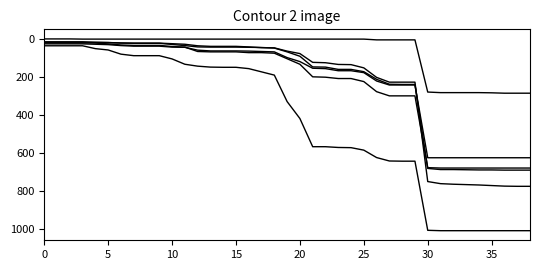

Reading right to left, what are all the values shown in this chart?

20-34_Greenlee: 774	774	773	770	767	765	763	760	749	227	227	227	202	152	135	134	125	123	77	64	47	46	42	39	39	39	36	28	25	22	22	22	21	19	18	15	15	15	15
35-44_Greenlee: 689	689	689	688	688	687	686	686	680	239	239	238	212	172	160	160	148	147	91	68	48	45	44	43	43	43	42	35	29	23	23	23	22	19	18	18	18	18	18
45-54_Greenlee: 624	624	624	624	624	624	624	624	624	242	242	242	221	177	167	167	156	154	119	98	68	66	64	63	63	63	59	44	43	38	38	38	35	30	28	26	26	26	26
55-64_Greenlee: 678	678	678	678	678	678	678	678	676	299	299	299	277	224	208	208	201	199	133	104	75	72	72	68	68	68	66	43	40	34	34	34	32	26	22	21	21	21	21
65+_Greenlee: 1007	1007	1007	1007	1007	1007	1007	1007	1005	642	642	641	623	584	571	570	566	566	418	329	190	173	156	149	149	148	143	133	105	88	88	88	80	58	51	36	36	36	36
<20_Greenlee: 285	285	285	283	282	282	282	282	279	5	5	5	5	1	1	1	1	1	1	1	1	1	1	1	1	1	1	1	1	1	1	1	1	1	1	1	0	0	0